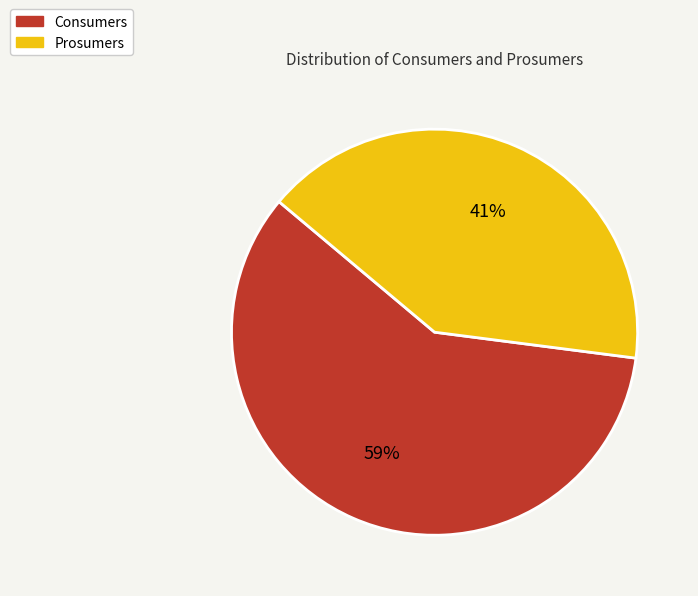

Is the sum of Prosumers and Consumers greater than half?

Yes